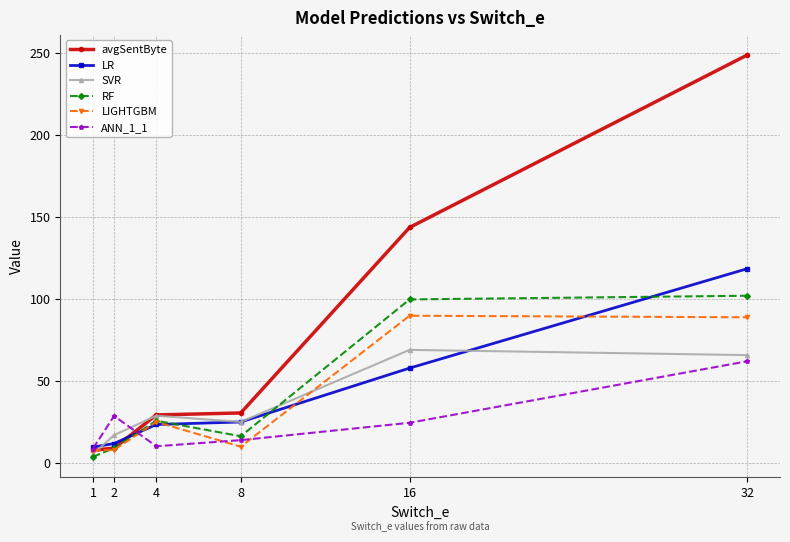

Which series has the largest range (max minus min)?

avgSentByte